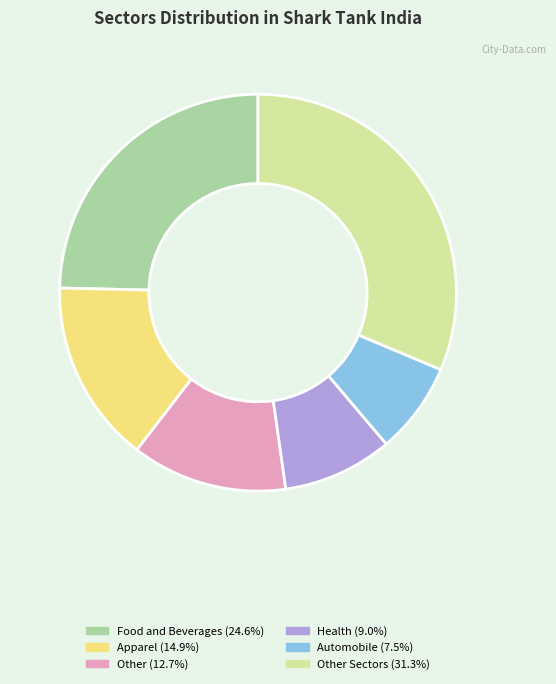

Is there any slice that represents more than half of the pie?

No